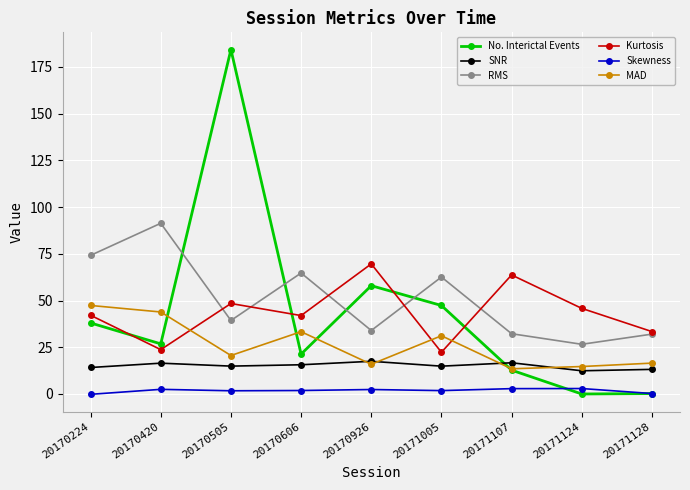

Which series has the largest total across all categories?

RMS